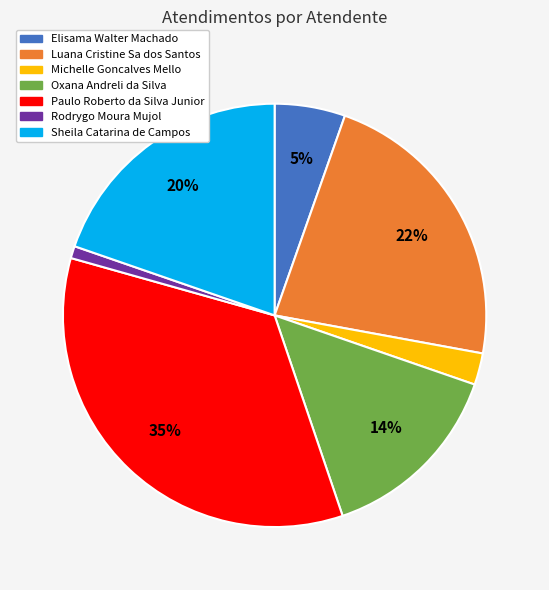

How many segments does this pie chart have?

7